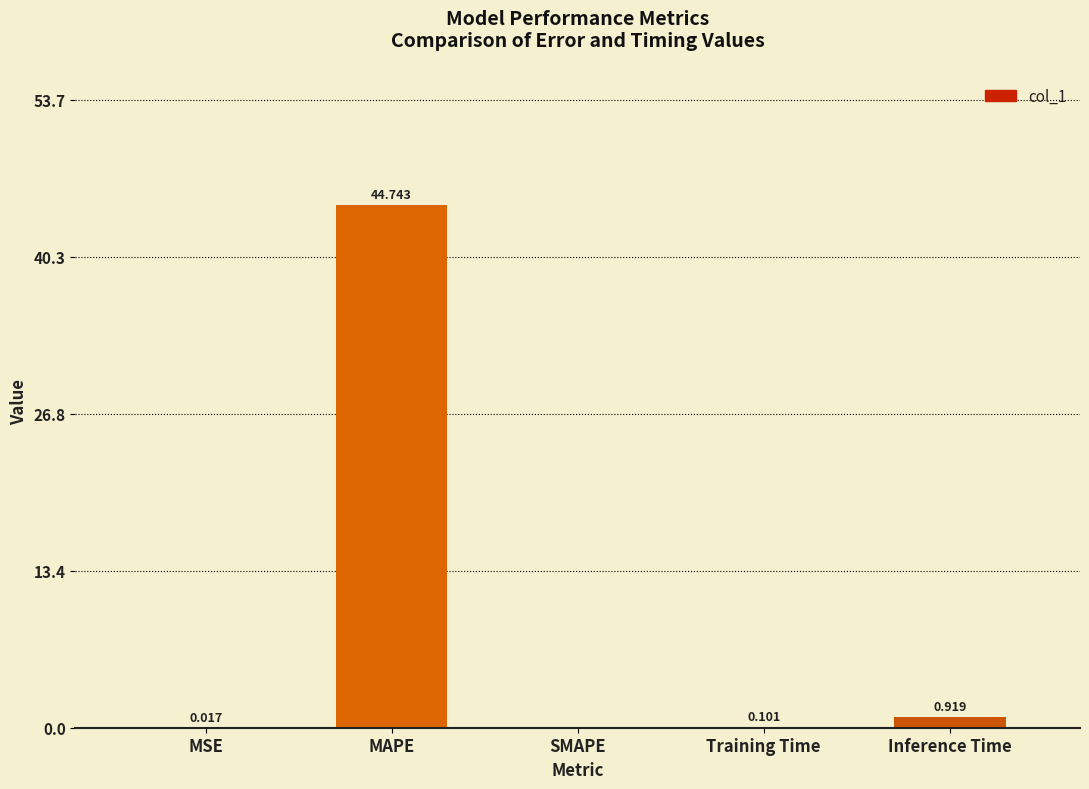

Which category has the highest value across all series?

MAPE